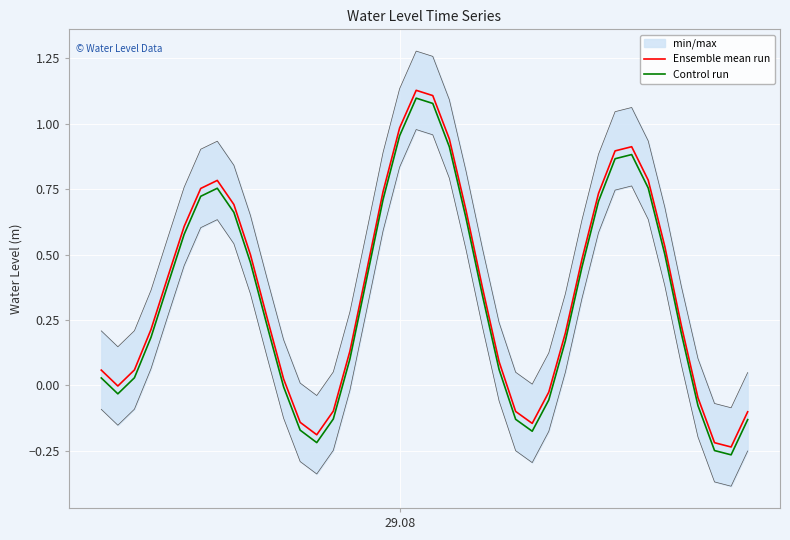

True or false: Control run and Ensemble mean run intersect in this chart.

False